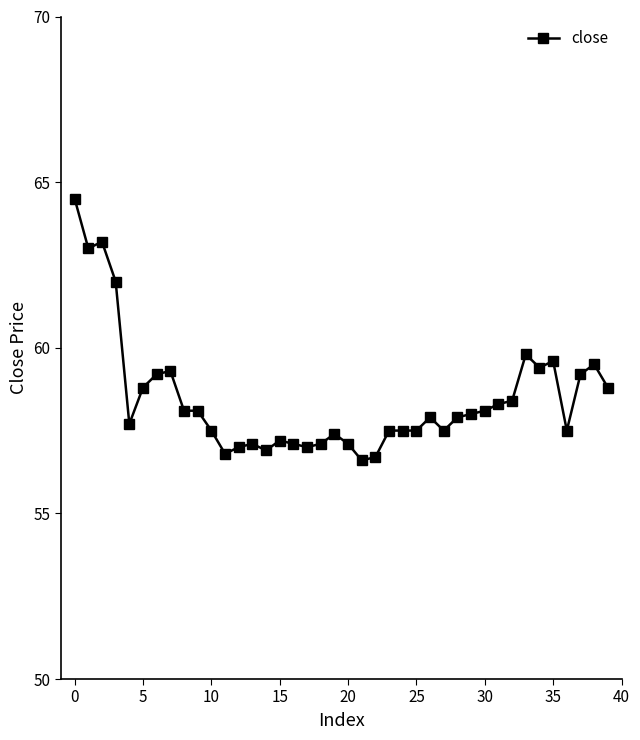

What is the average value?

58.4